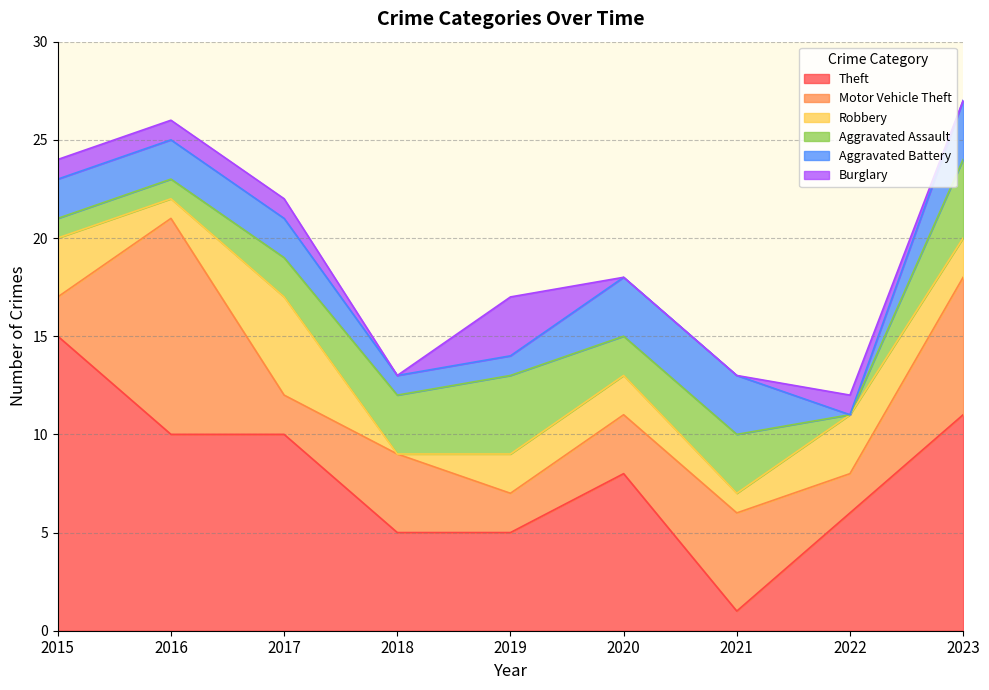

Rank the categories by Robbery value from highest to lowest.

2017, 2015, 2022, 2019, 2020, 2023, 2016, 2021, 2018